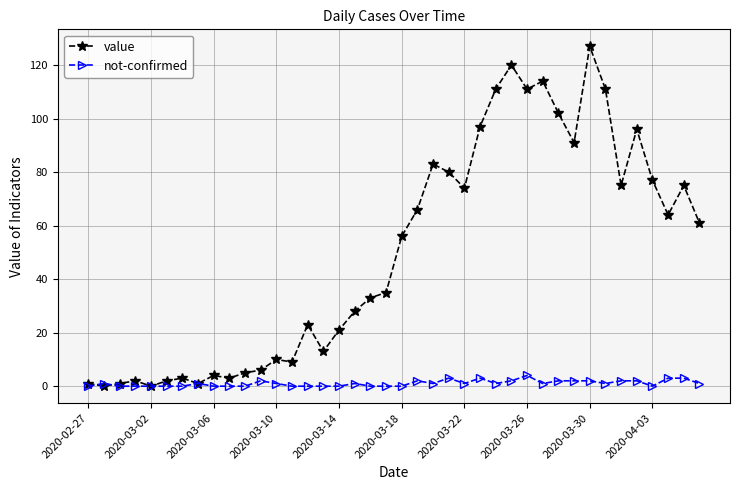

What is the difference between the second highest and second lowest values in the not-confirmed series?

3